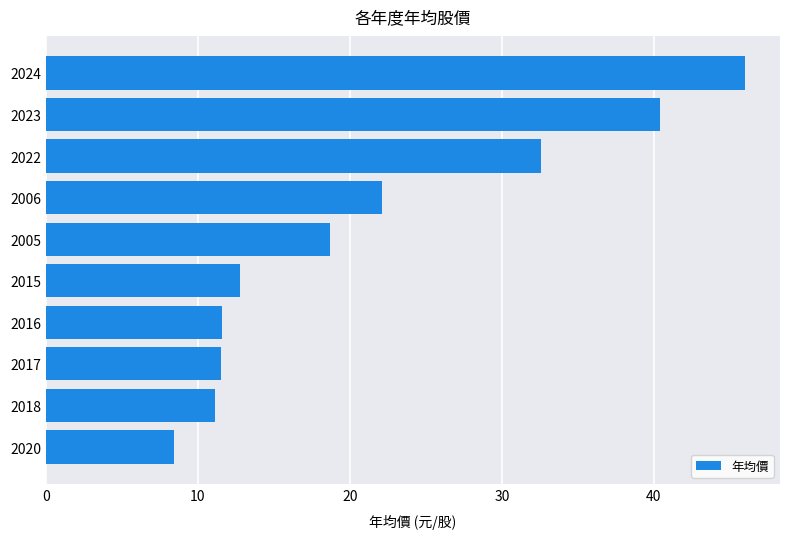

The chart shows a value of 10.1 at 2022. True or false?

False